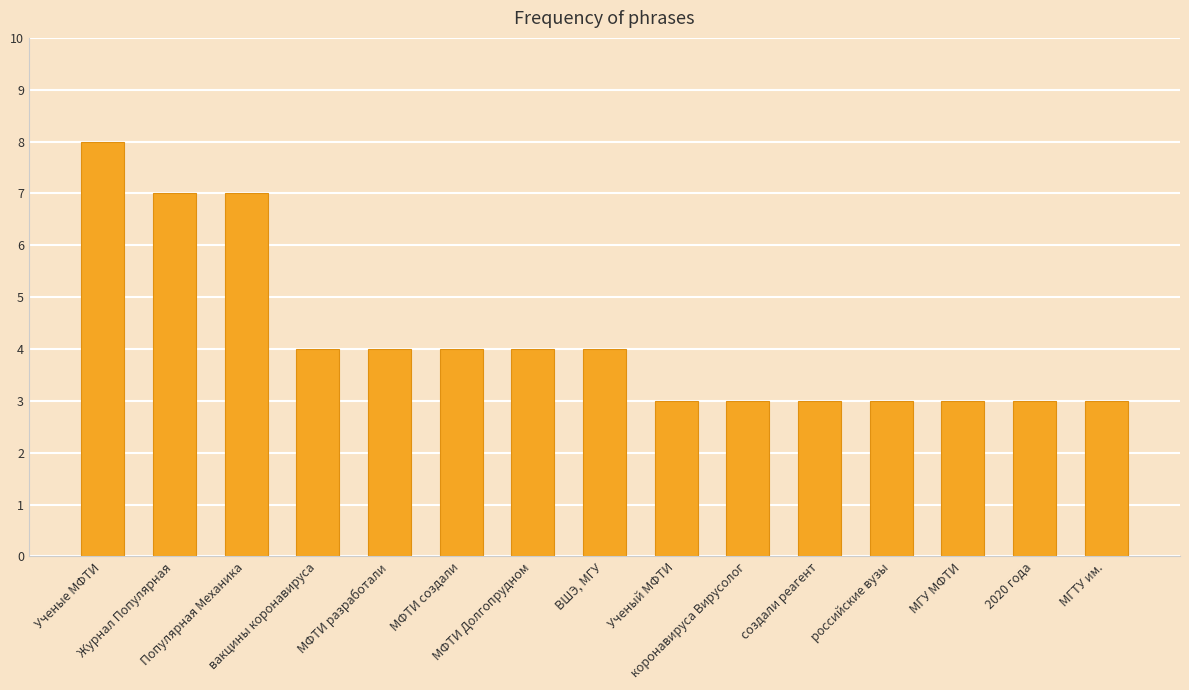

What is the difference between the second highest and minimum values?

4